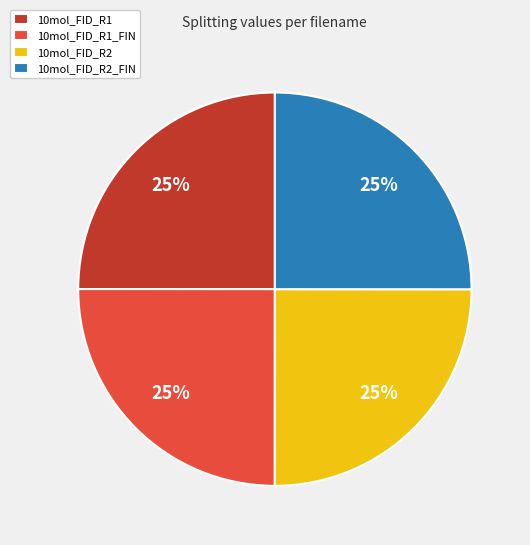

True or false: 10mol_FID_R1 accounts for 11% of the total.

False